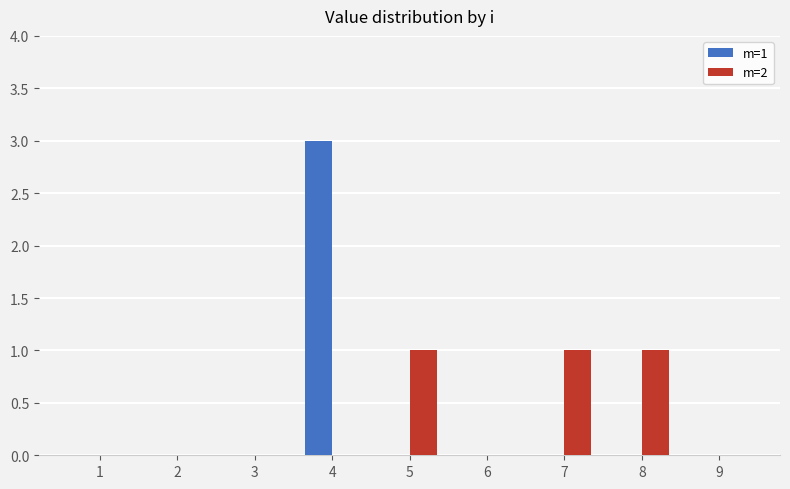

The m=2 series shows 1 at 9. True or false?

False